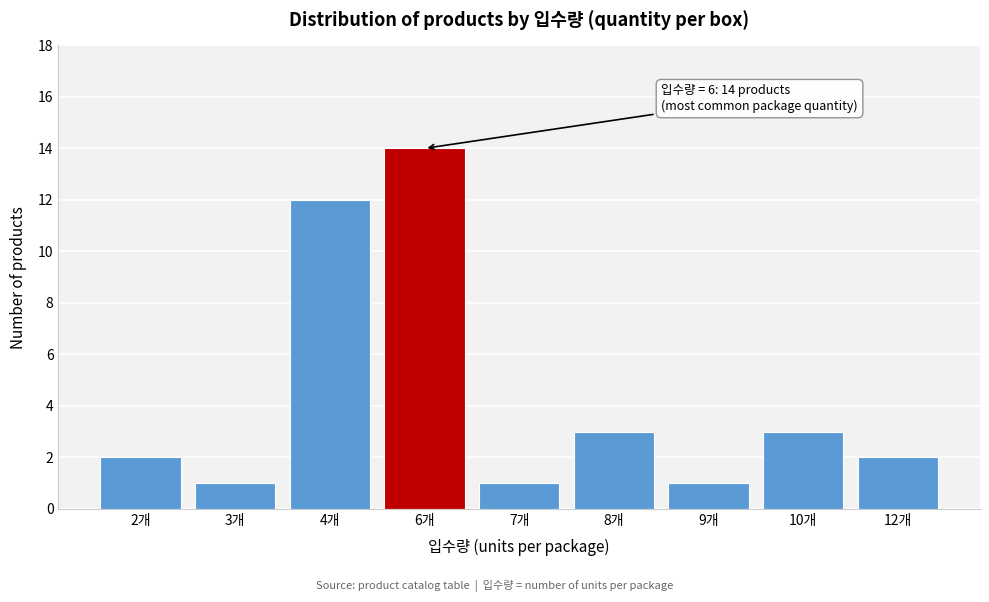

Reading right to left, what are all the values shown in this chart?

12개=2	10개=3	9개=1	8개=3	7개=1	6개=14	4개=12	3개=1	2개=2